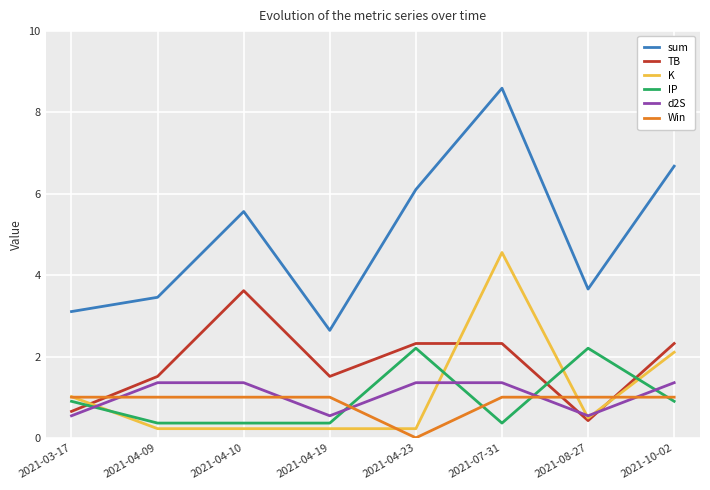

The value of IP at 2021-04-19 is 0.4. True or false?

True